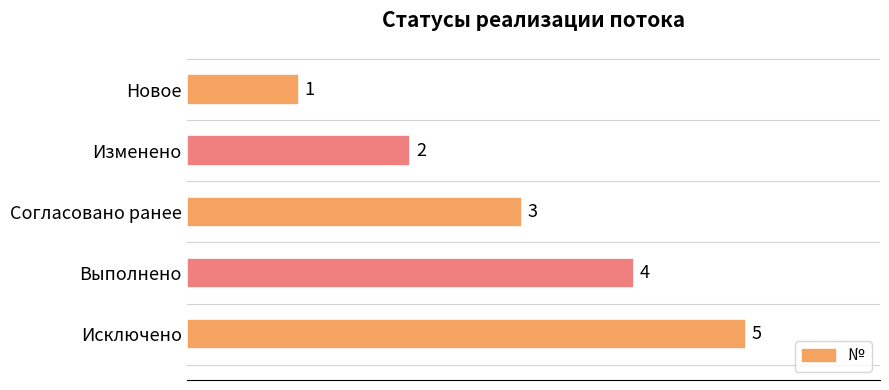

How many bars are there in total?

5